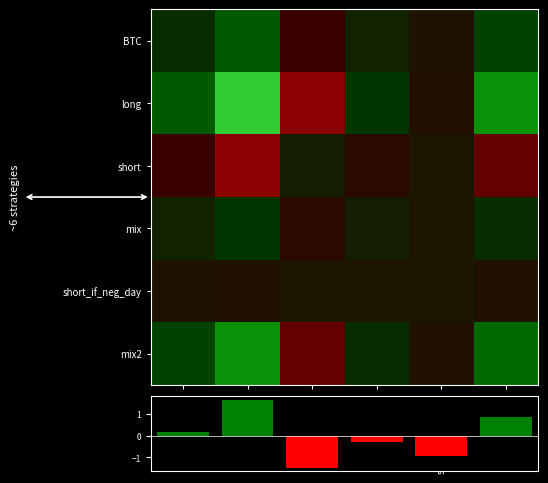

At how many categories does at least one series exceed 5?

1